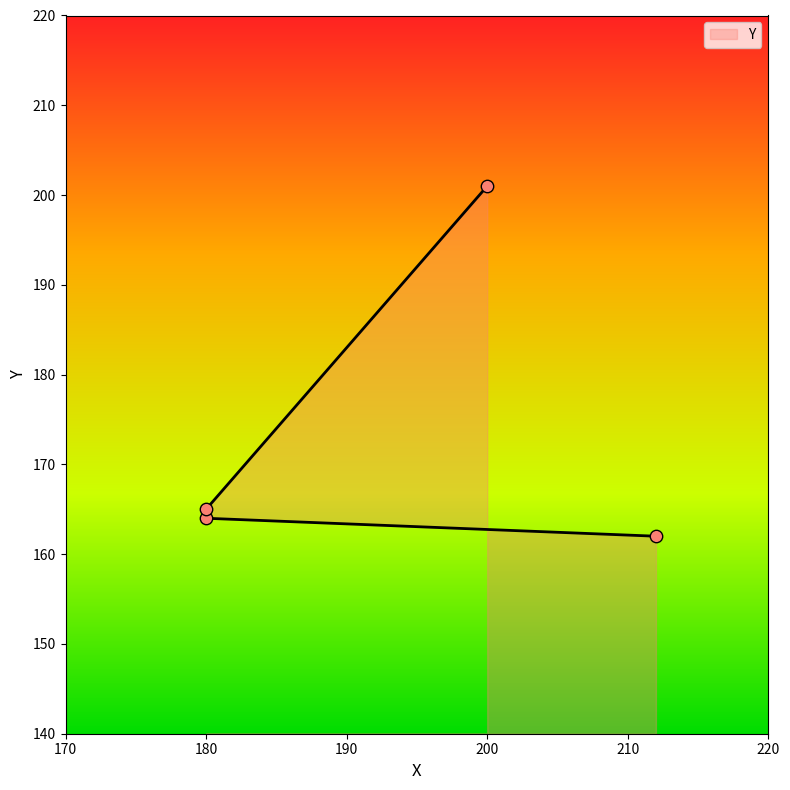

What is the change in value from 212 to 200?

+39